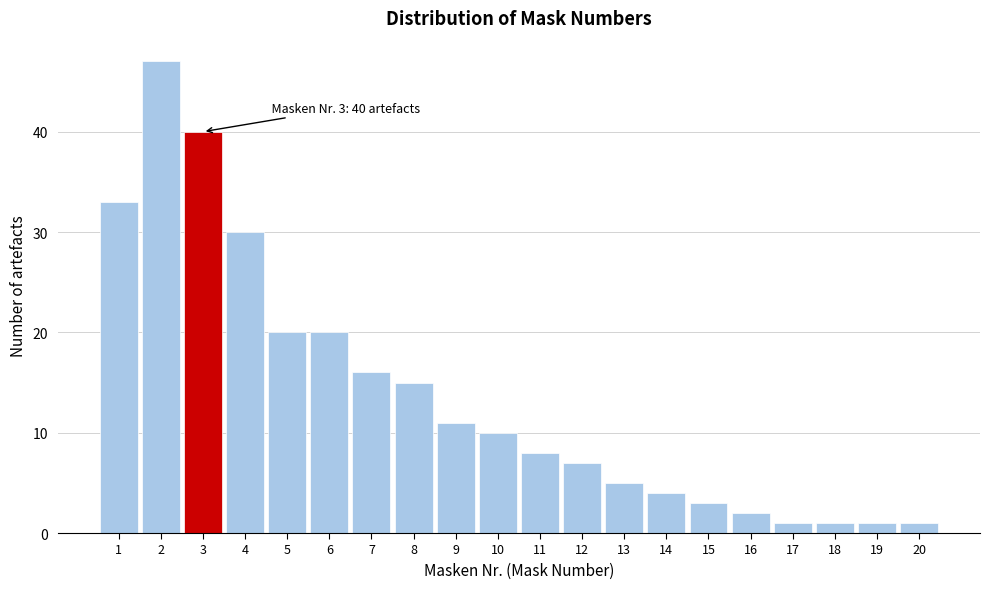

Reading left to right, what are all the values shown in this chart?

1=33	2=47	3=40	4=30	5=20	6=20	7=16	8=15	9=11	10=10	11=8	12=7	13=5	14=4	15=3	16=2	17=1	18=1	19=1	20=1